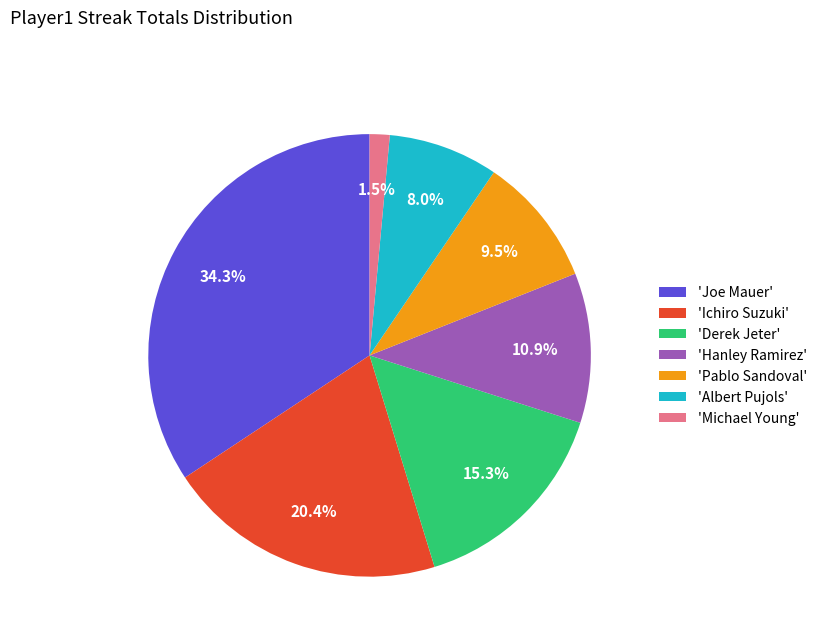

Between 'Joe Mauer' and 'Pablo Sandoval', which is larger?

'Joe Mauer'